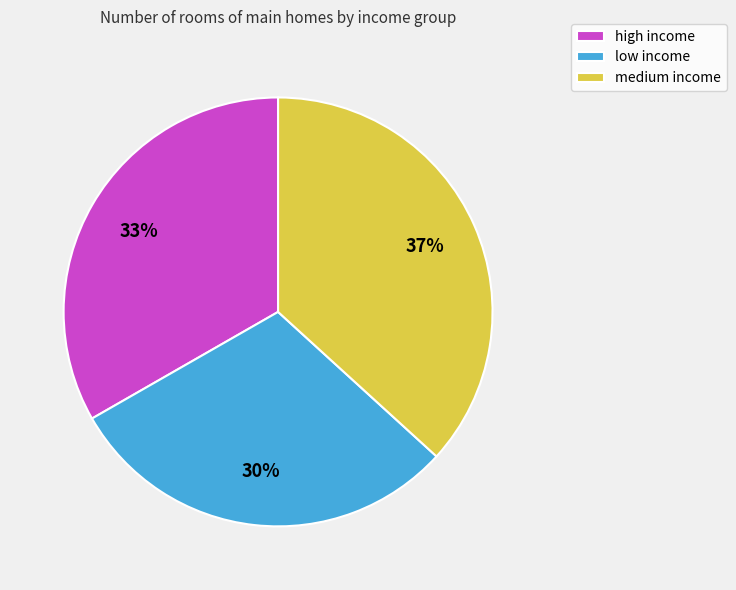

Which slice is the smallest?

low income